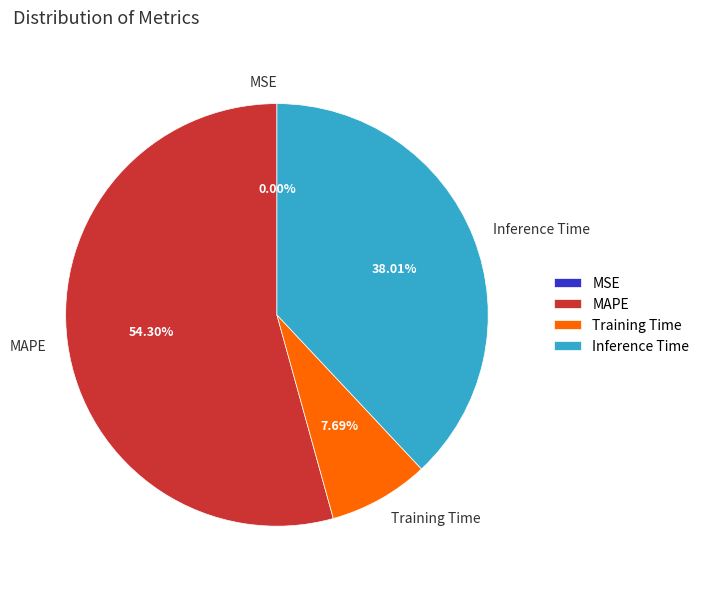

To the nearest percent, what is the difference between the largest and smallest slice percentages?

54%